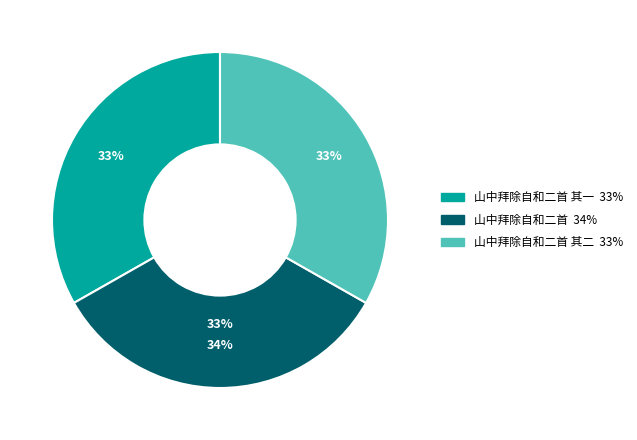

What portion of the pie excludes 山中拜除自和二首 其一?

66.8%